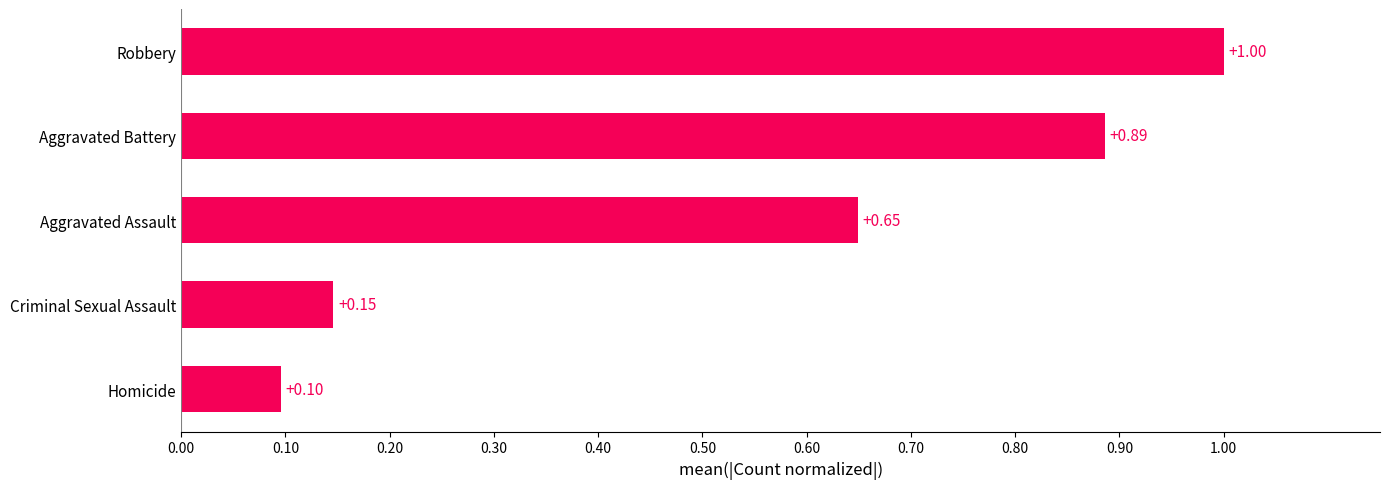

What is the difference between the values at Aggravated Battery and Criminal Sexual Assault?

0.7